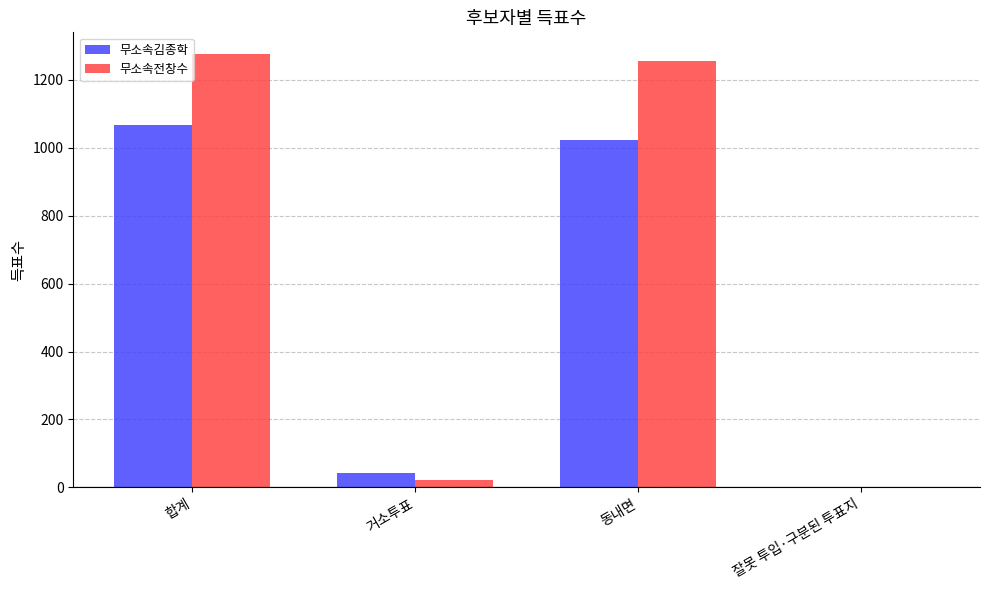

Reading right to left, list all the values displayed in this chart.

무소속김종학: 잘못 투입·구분된 투표지=1	동내면=1024	거소투표=43	합계=1068
무소속전창수: 잘못 투입·구분된 투표지=1	동내면=1254	거소투표=21	합계=1276